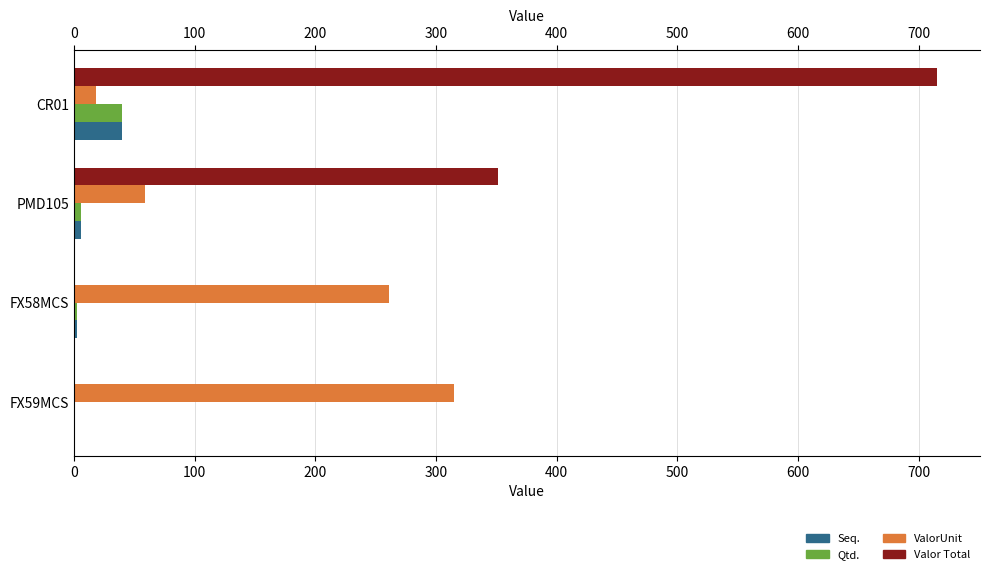

What are all the series names shown in the legend?

Seq., Qtd., ValorUnit, Valor Total